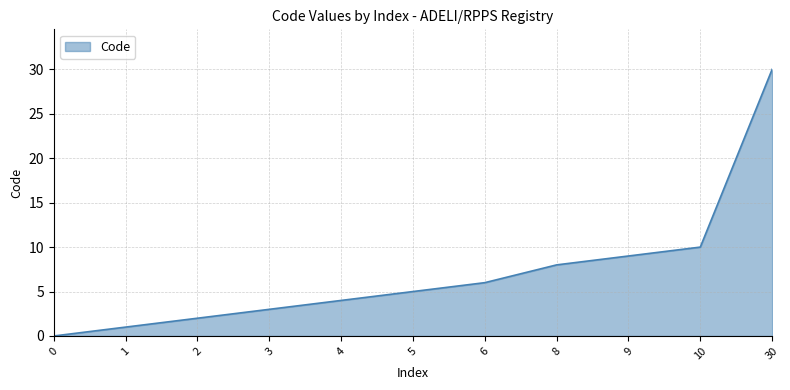

What is the difference between the values at 3 and 0?

3